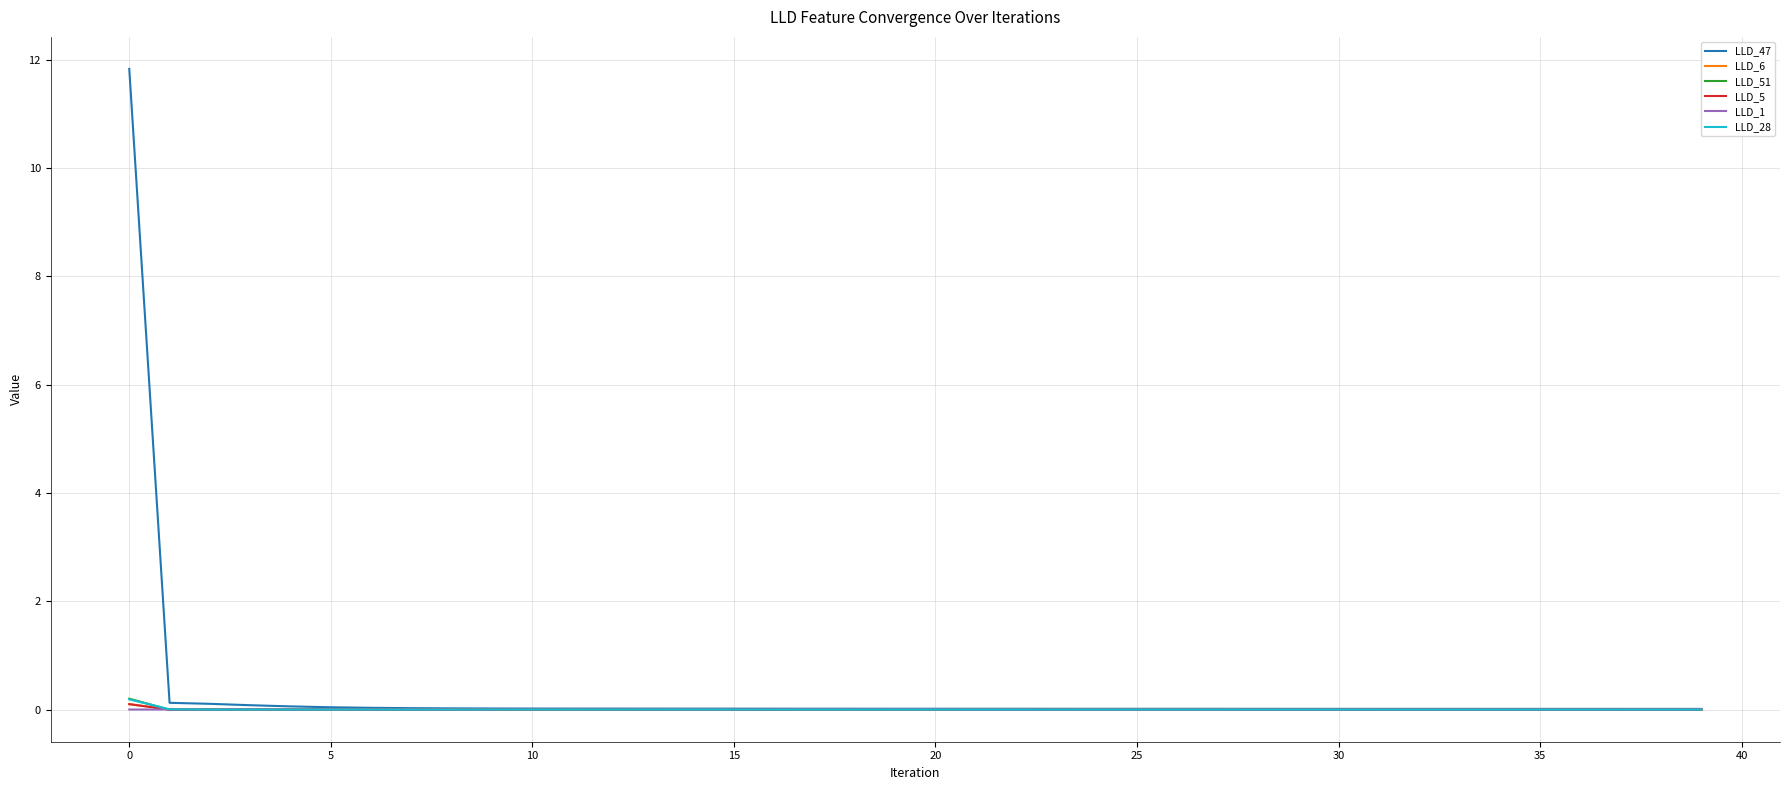

Which series has the largest range (max minus min)?

LLD_47